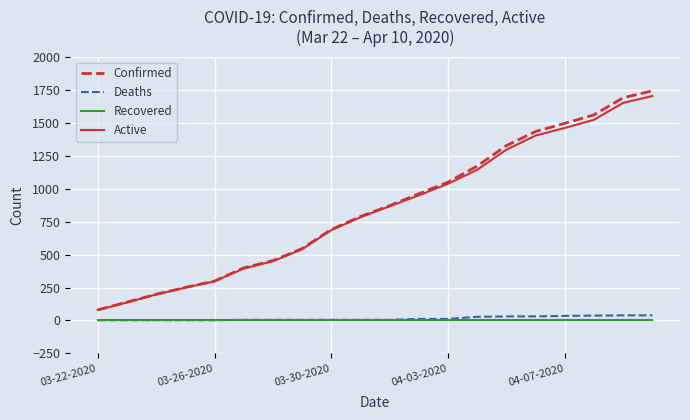

Which series has the widest spread of values?

Confirmed